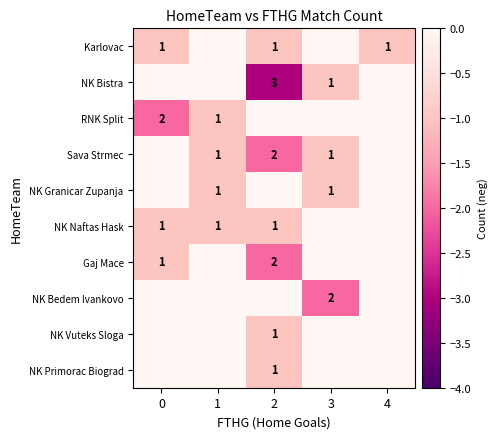

At how many categories does at least one series exceed -1?

5